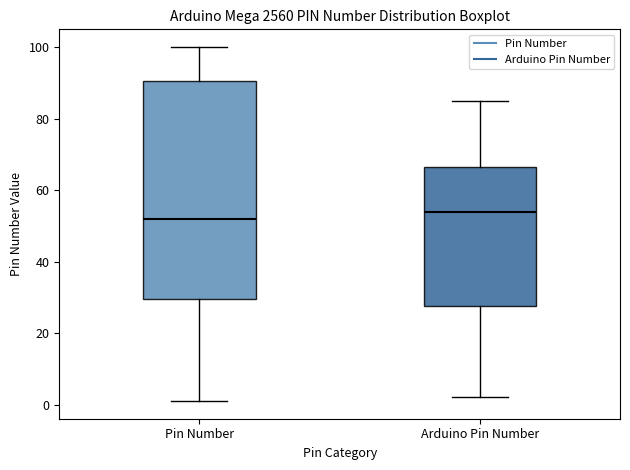

Reading left to right, transcribe this box plot: for each box, give where its median line is, the range the box spans, and where its two whiskers end, as read against the y-axis. The values are not printed on the chart, so give them approximately, as read against the axis.

Pin Number: median 52, box 30 to 90, whiskers 2 to 100
Arduino Pin Number: median 54, box 28 to 66, whiskers 2 to 86